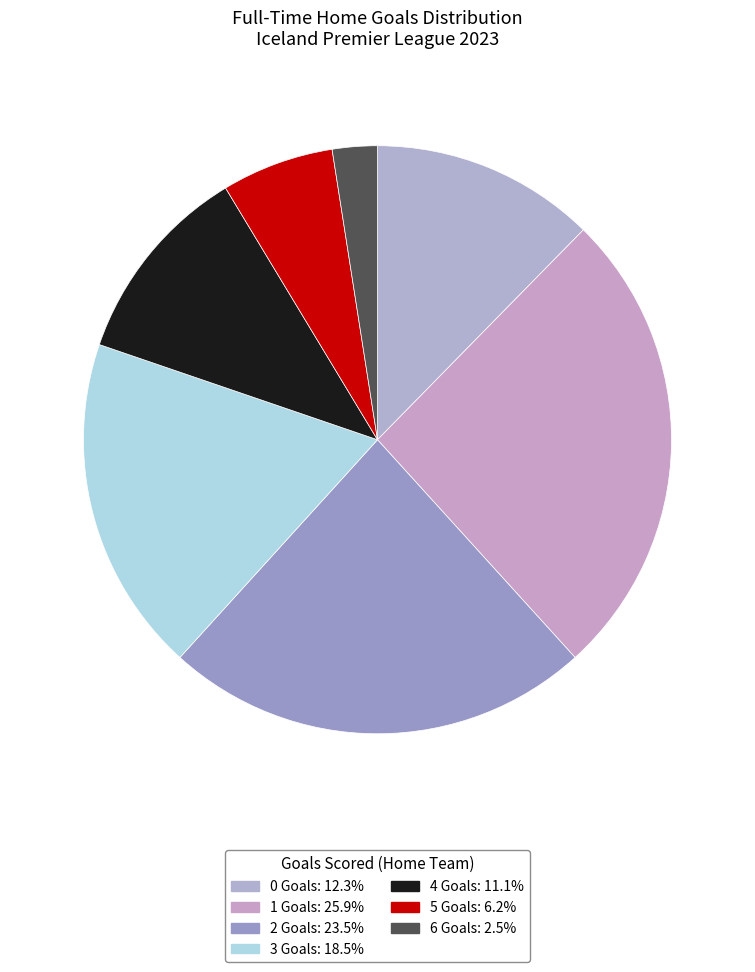

Which slice is the largest?

1